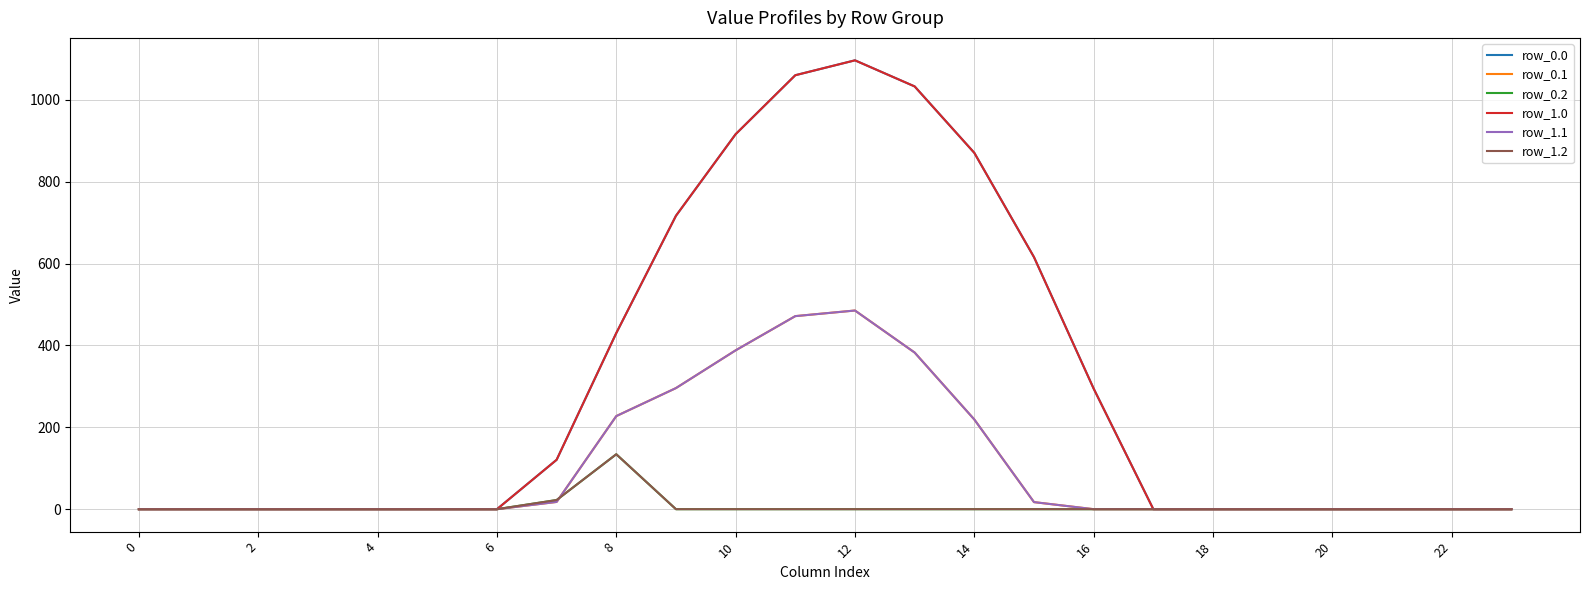

What is the difference between the second highest and minimum values in the row_0.1 series?

471.7